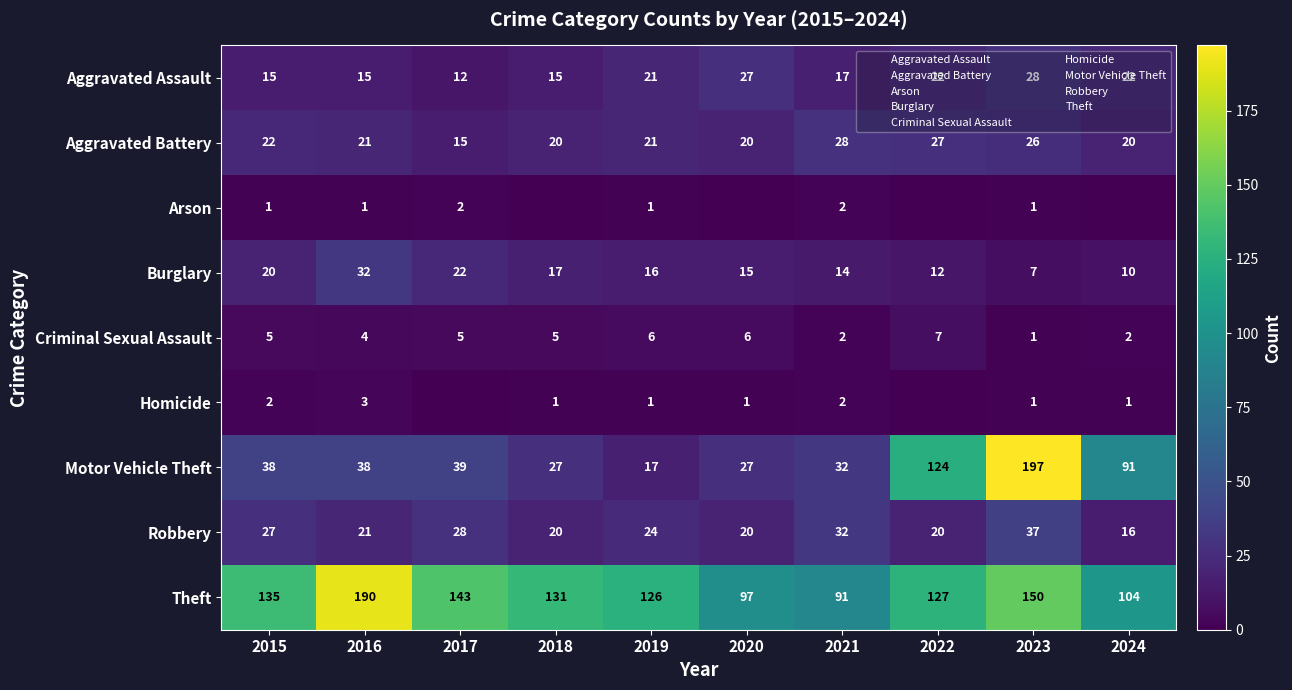

At which label does Burglary reach its peak?

2016